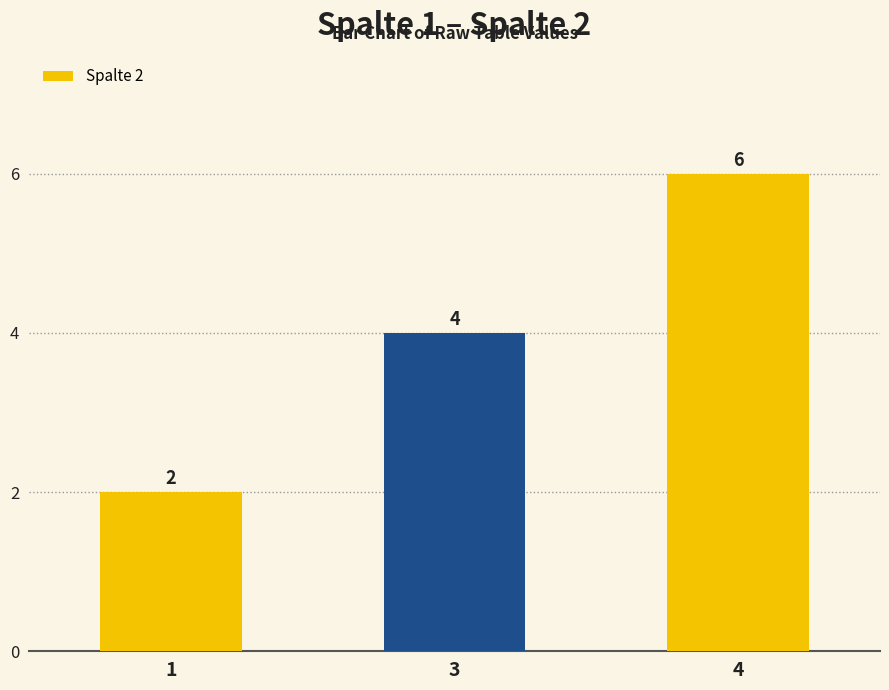

What is the ratio of the value at 1 to the value at 3?

0.5